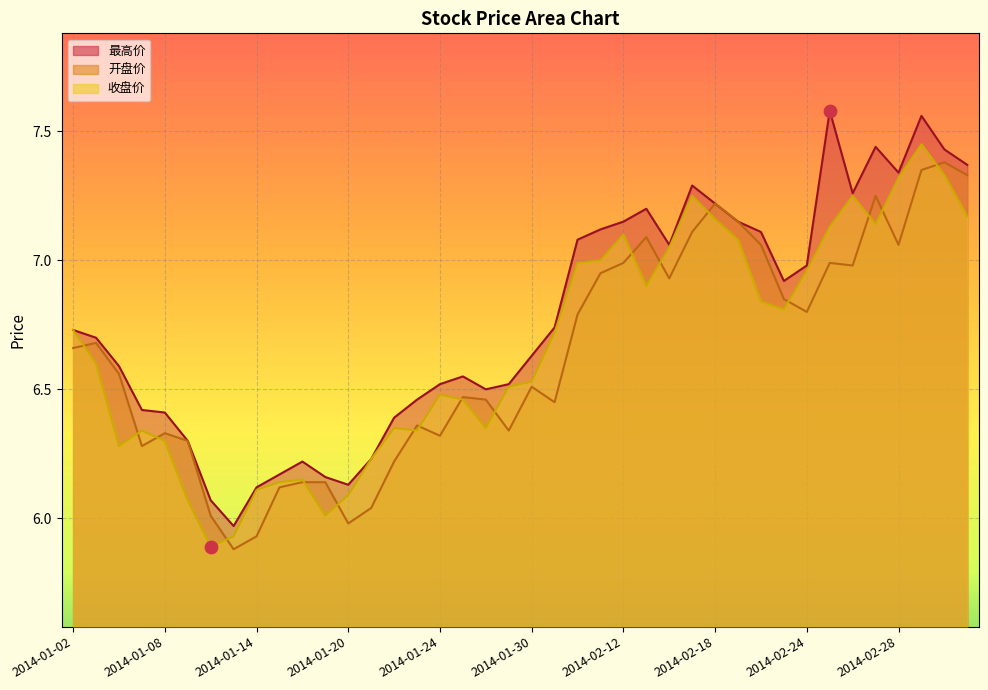

At how many categories does at least one series exceed 5?

40